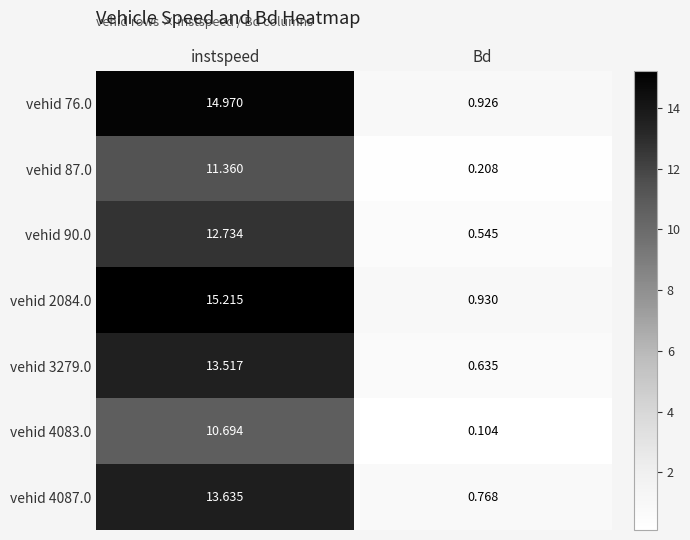

Where does the vehid 4087.0 series first go above 13?

instspeed